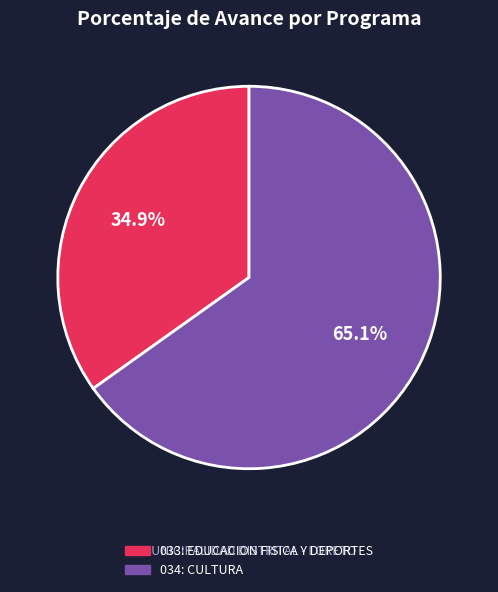

Which category has the smallest portion of the pie?

033: EDUCACION FISICA Y DEPORTES